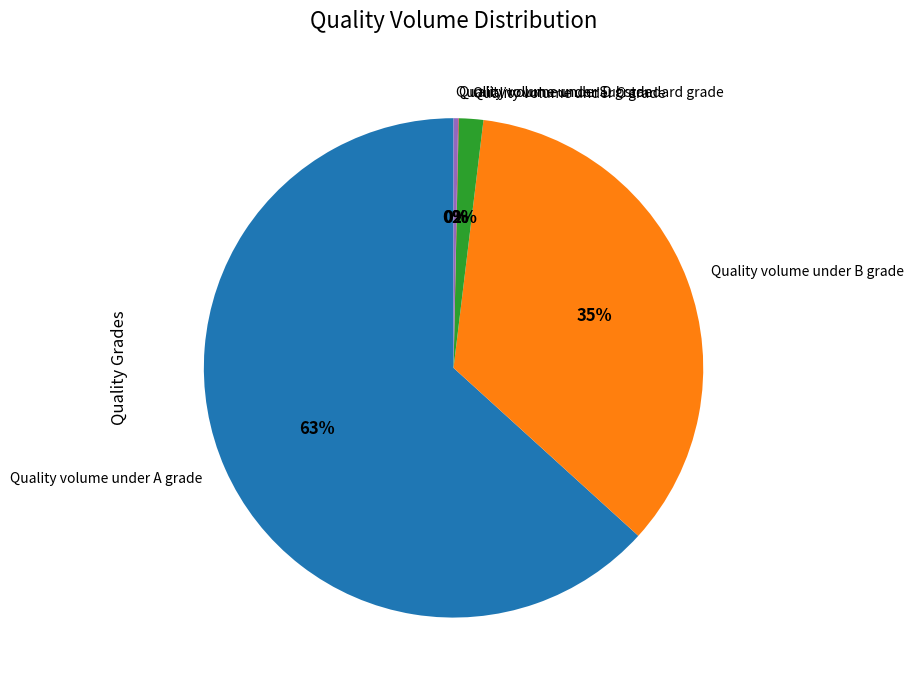

Between Quality volume under C grade and Quality volume under Substandard grade, which is larger?

Quality volume under C grade